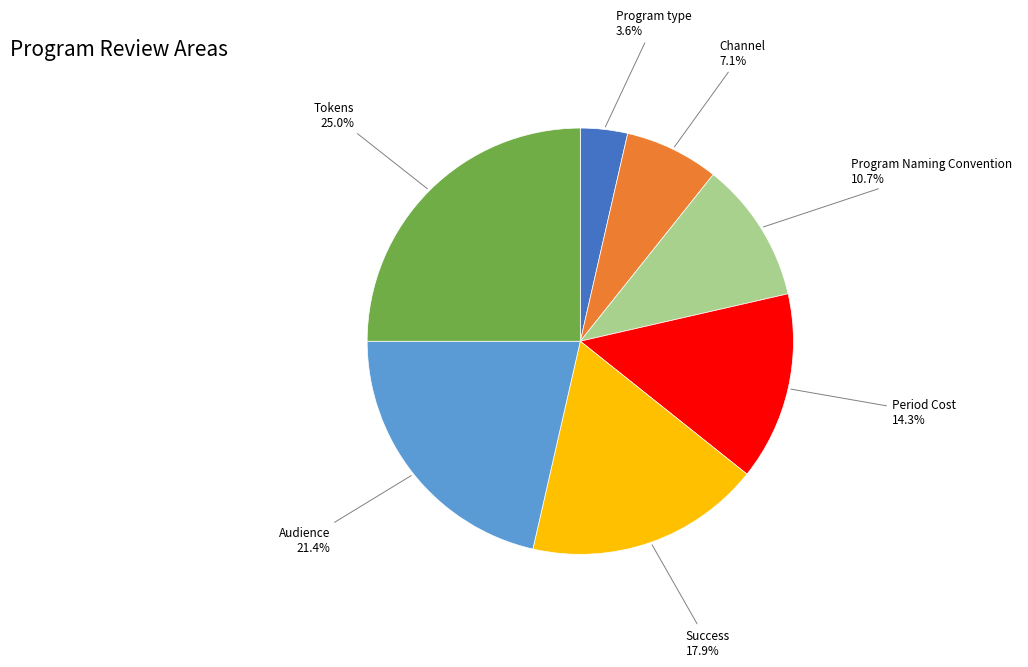

Is the sum of Audience and Success greater than half?

No